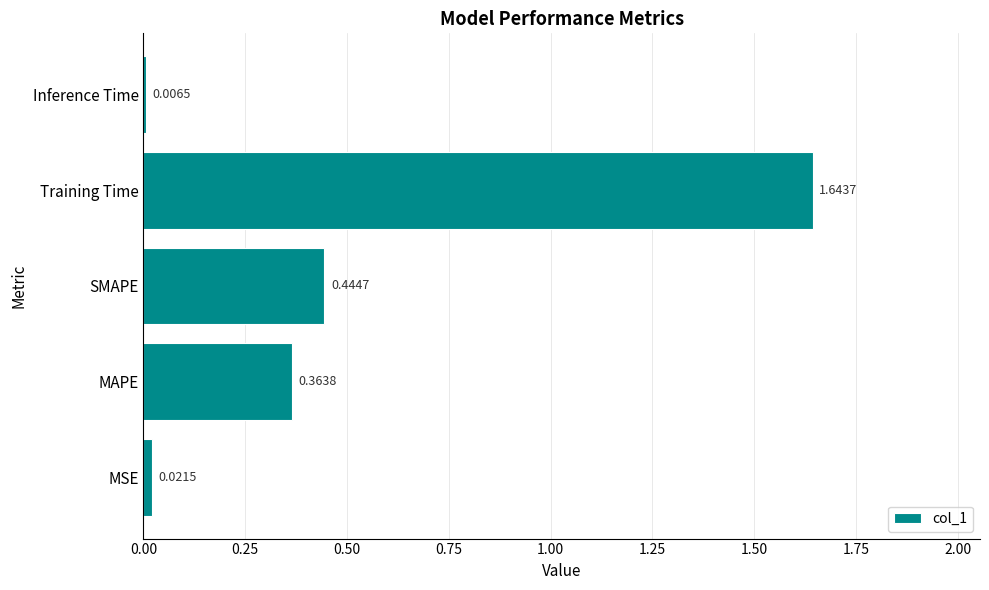

What is the change in value from MSE to SMAPE?

+0.4